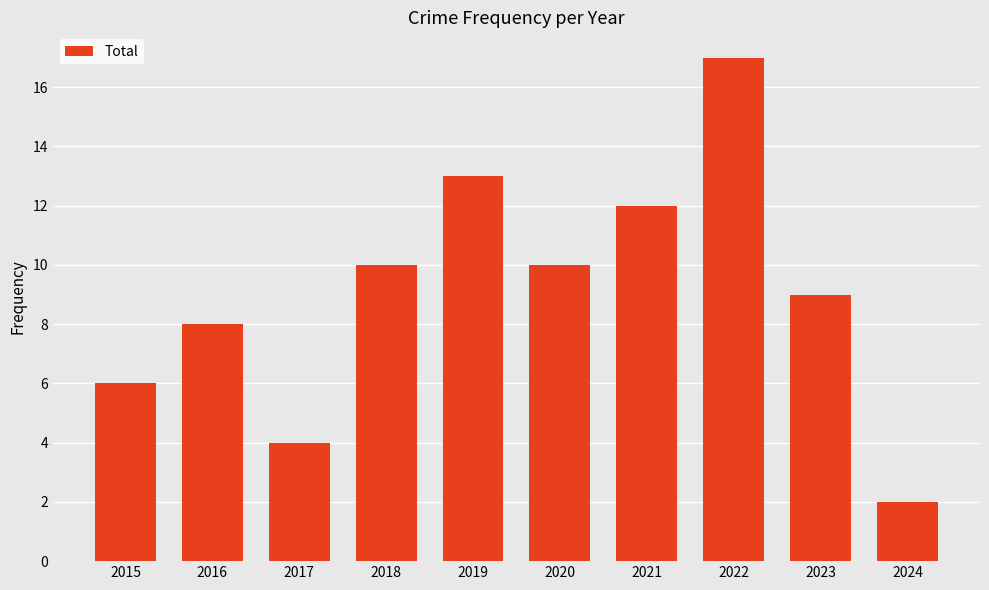

What is the difference between the values at 2019 and 2015?

7